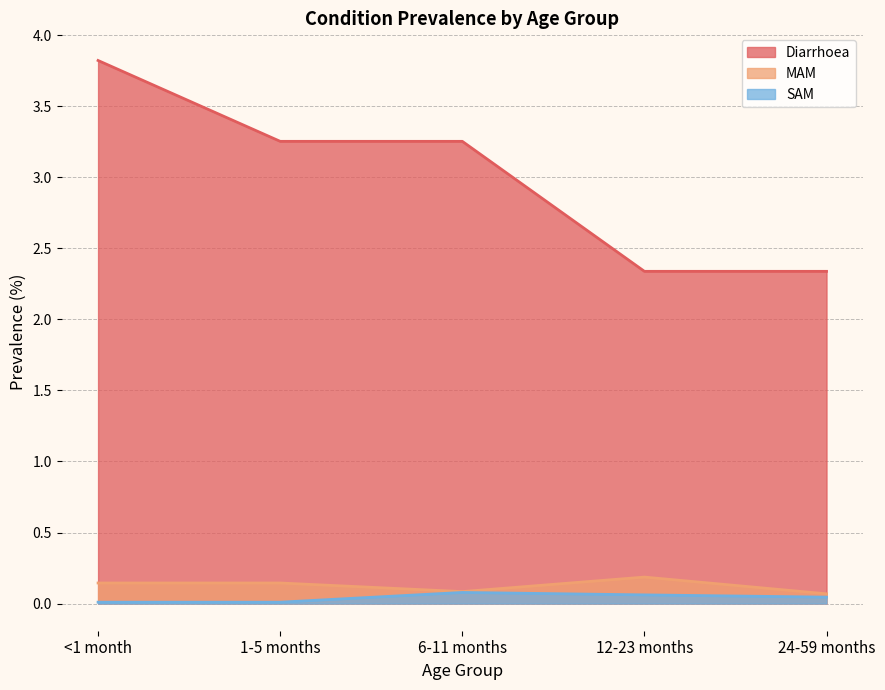

At 1-5 months, list the series in order from largest to smallest.

Diarrhoea, MAM, SAM